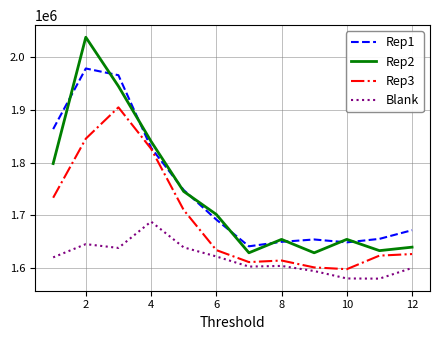

Which series has the largest range (max minus min)?

Rep2